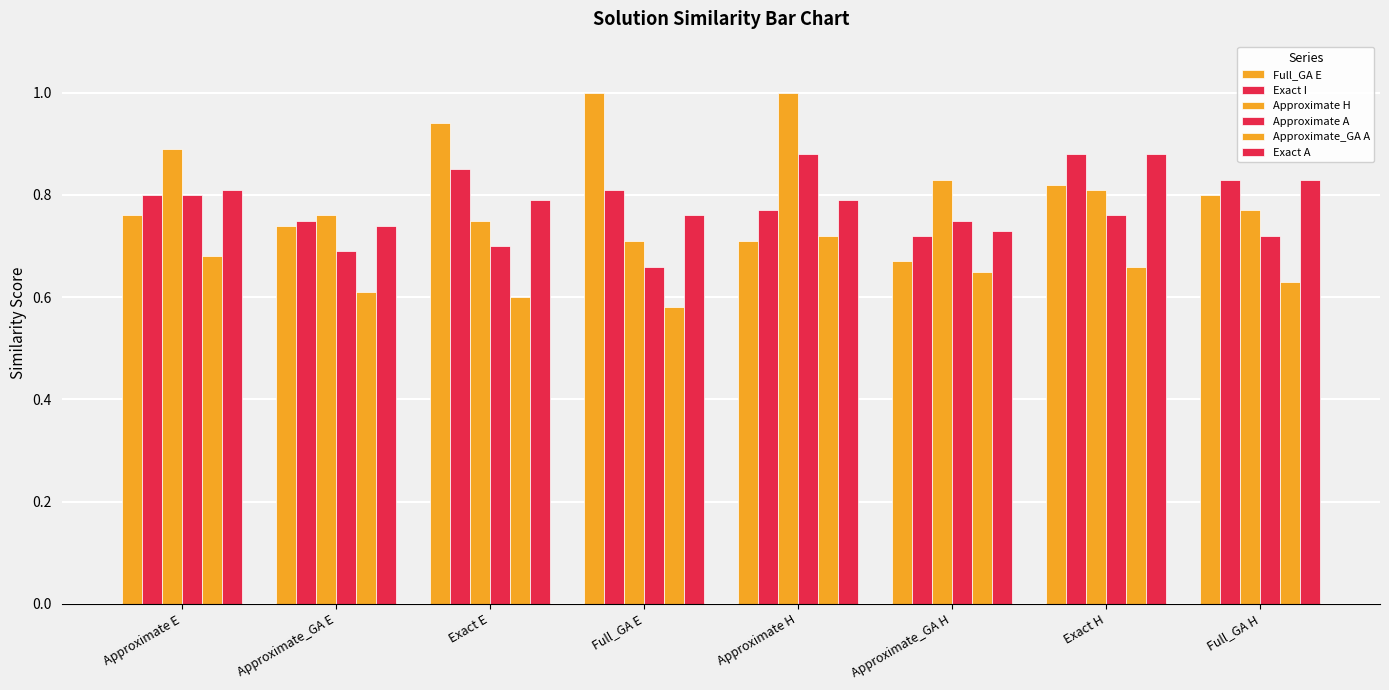

Are the bars grouped side by side (vs. stacked)?

Yes